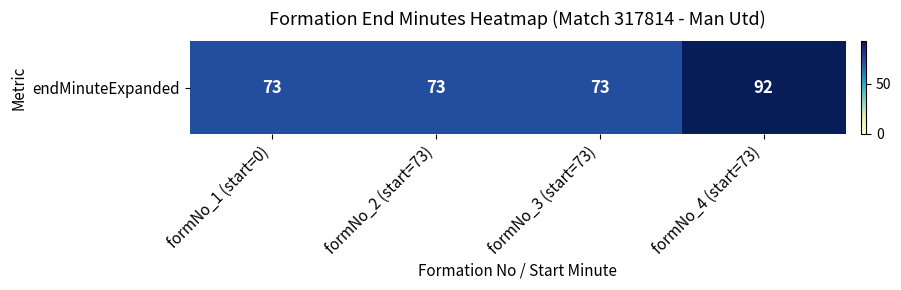

Which label corresponds to the smallest value in the chart?

formNo_1 (start=0)